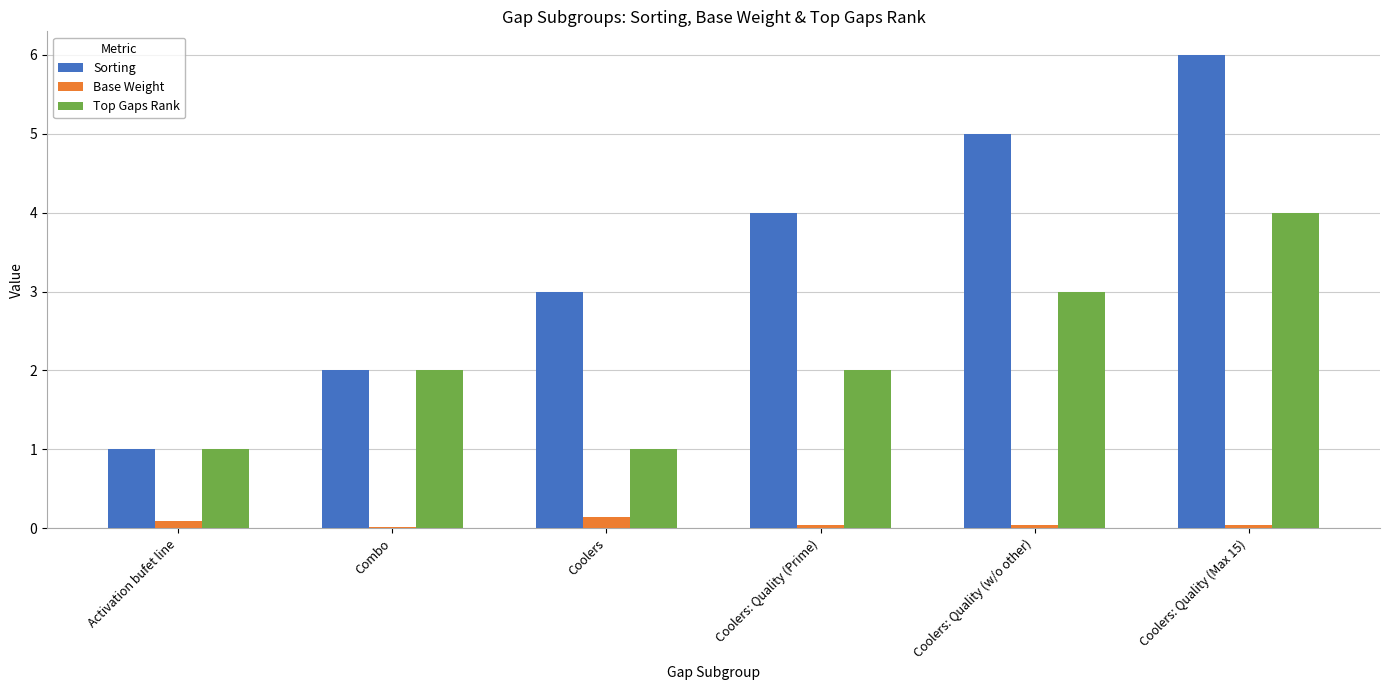

What is the sum of the Sorting values at Coolers: Quality (w/o other) and Combo?

7.0